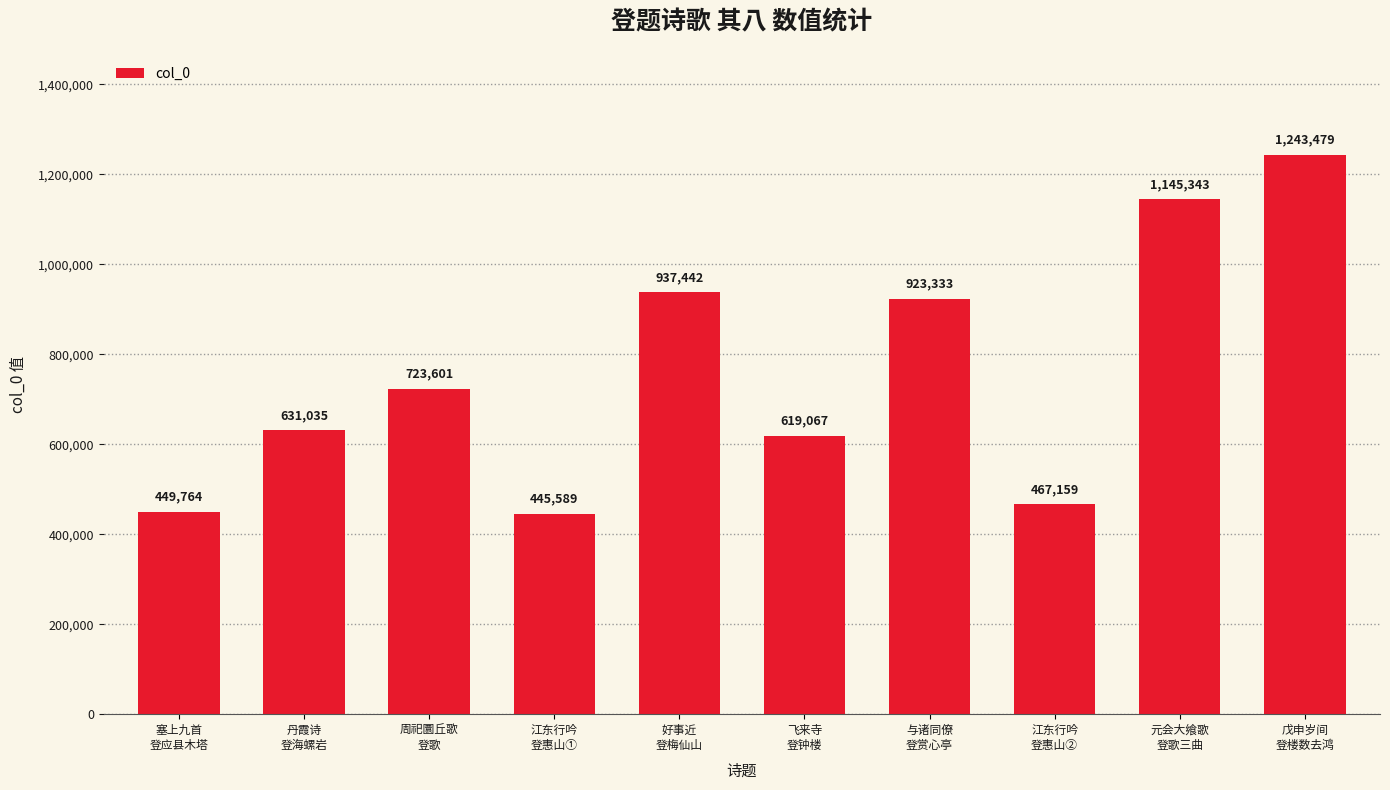

Is it true that the value at 好事近
登梅仙山 is 937442?

True